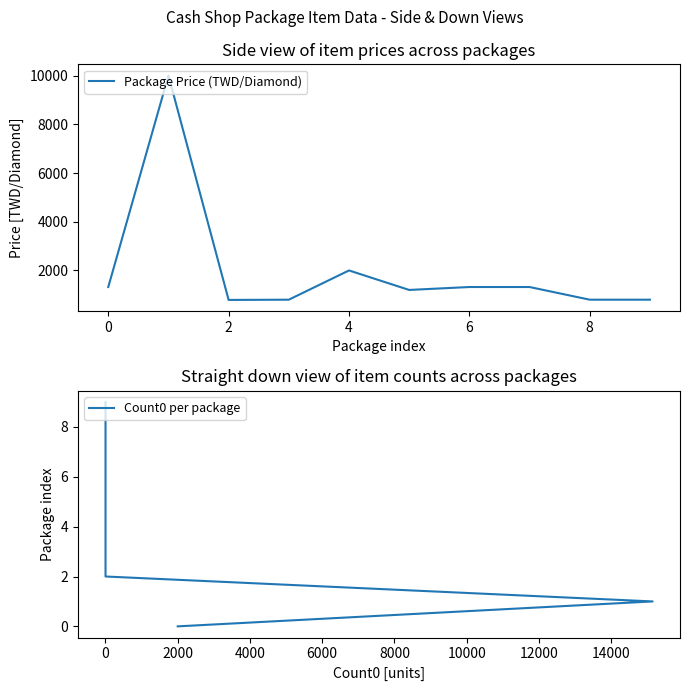

Where is Count0 per package nearest to the value 4?

6